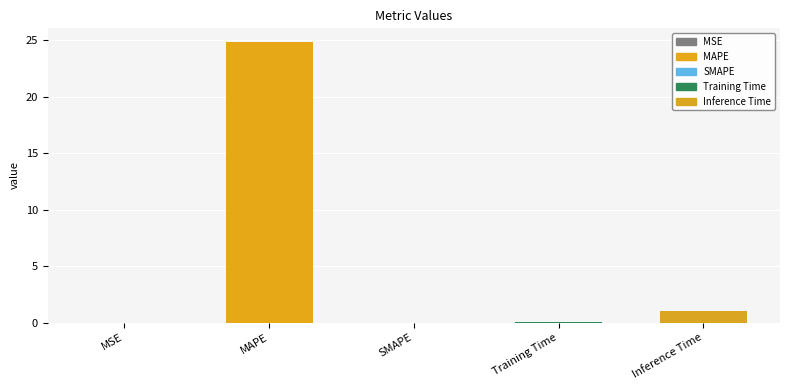

Is it true that the value at MAPE is 24.8?

True